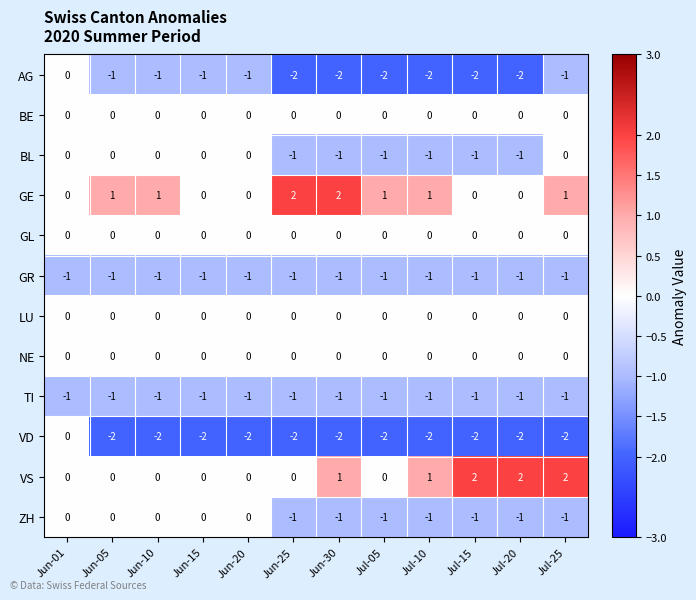

At which category is the sum across all series the highest?

Jun-01